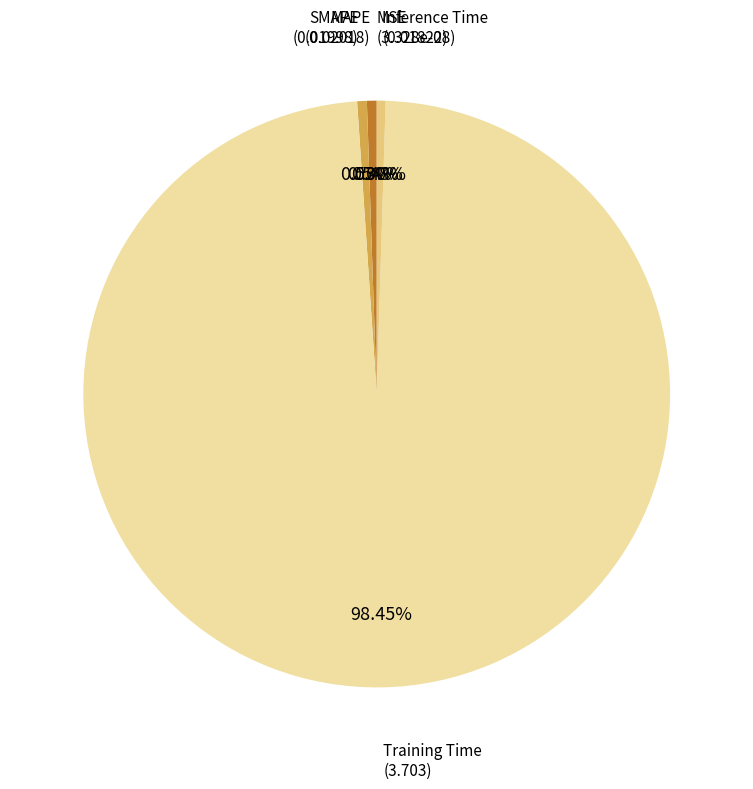

What is the largest slice in the pie chart?

Training Time